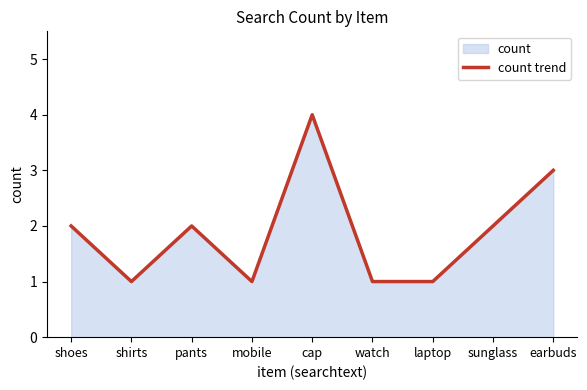

Rank the categories by value from highest to lowest.

cap, earbuds, shoes, pants, sunglass, shirts, mobile, watch, laptop